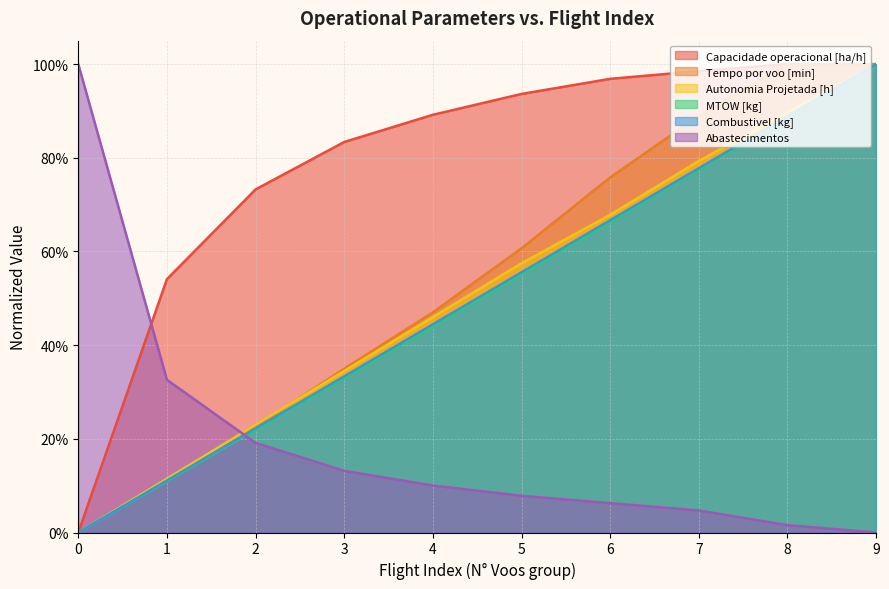

The Capacidade operacional [ha/h] series shows 1.0 at 8. True or false?

True